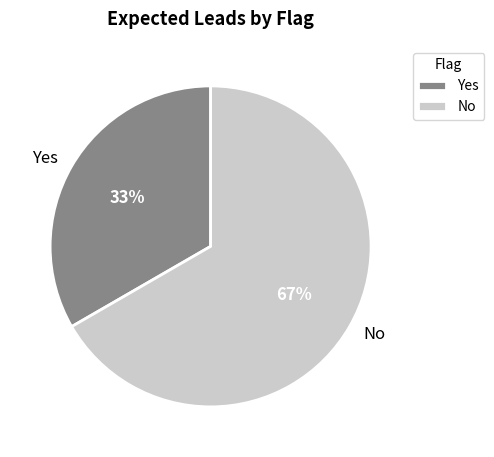

How many segments does this pie chart have?

2